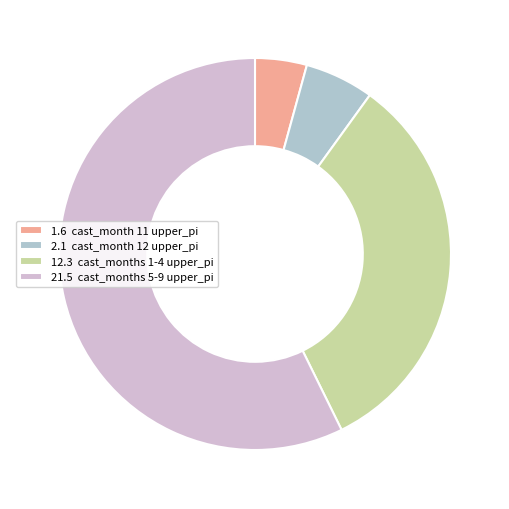

How many segments does this pie chart have?

4